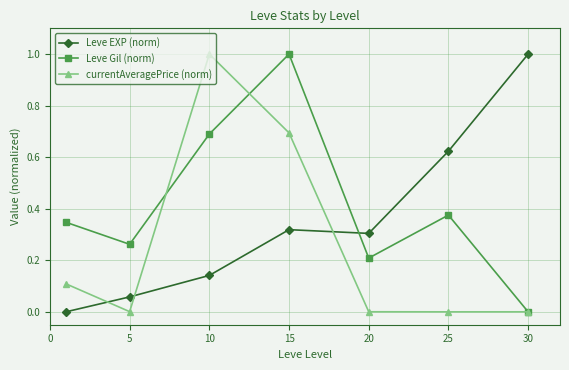

List the series in order of their overall mean, highest first.

Leve Gil (norm), Leve EXP (norm), currentAveragePrice (norm)